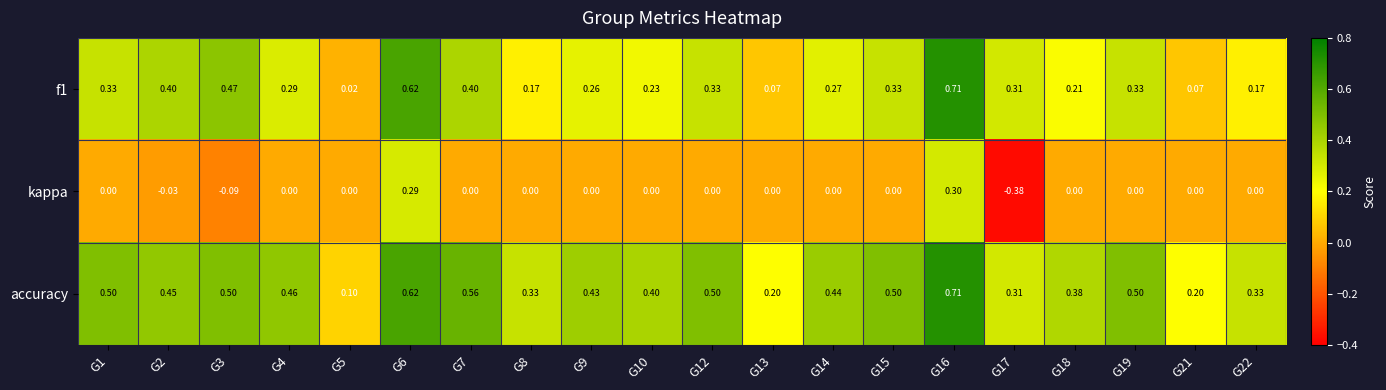

Between G15 and G17, which series saw the biggest shift?

kappa